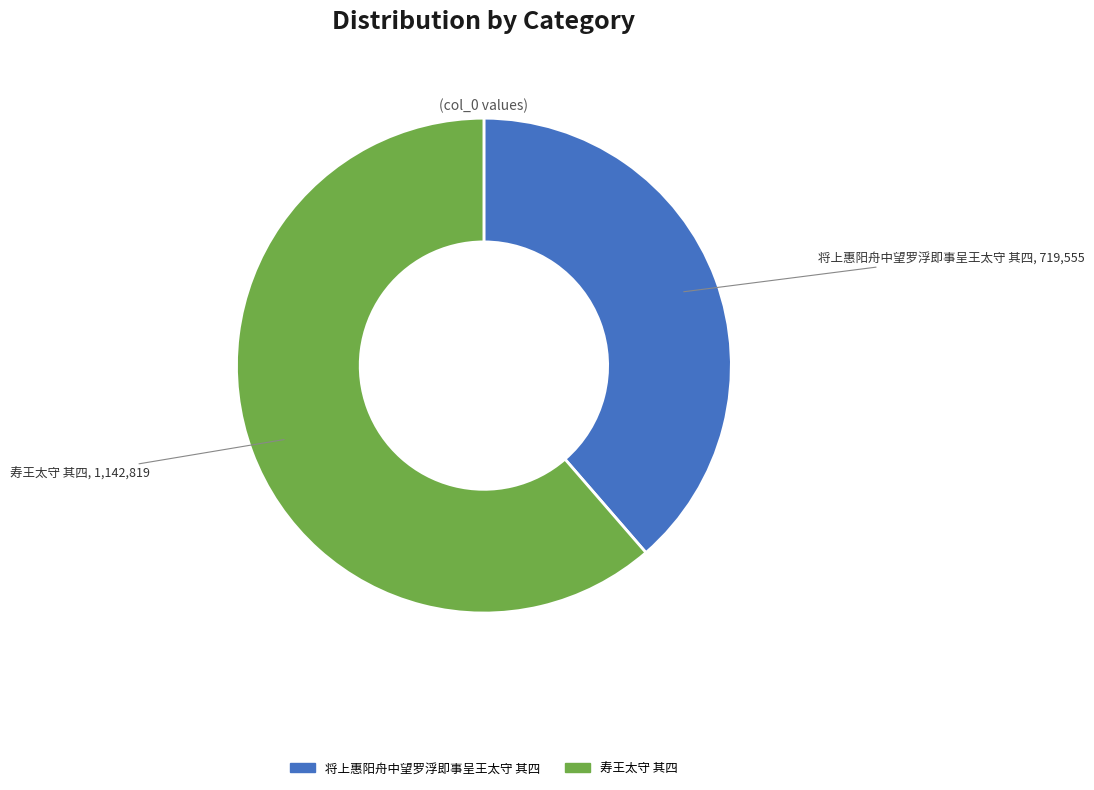

Is there any slice that represents more than half of the pie?

Yes